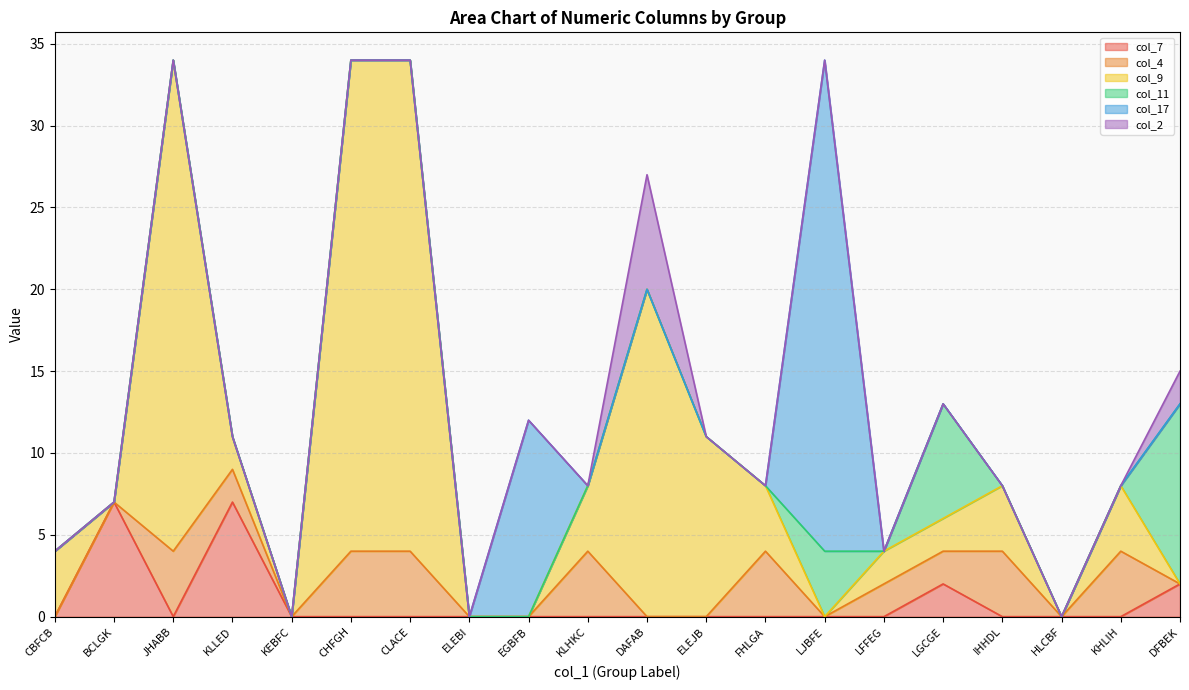

What is the spread (max minus min) of values at KLLED?

7